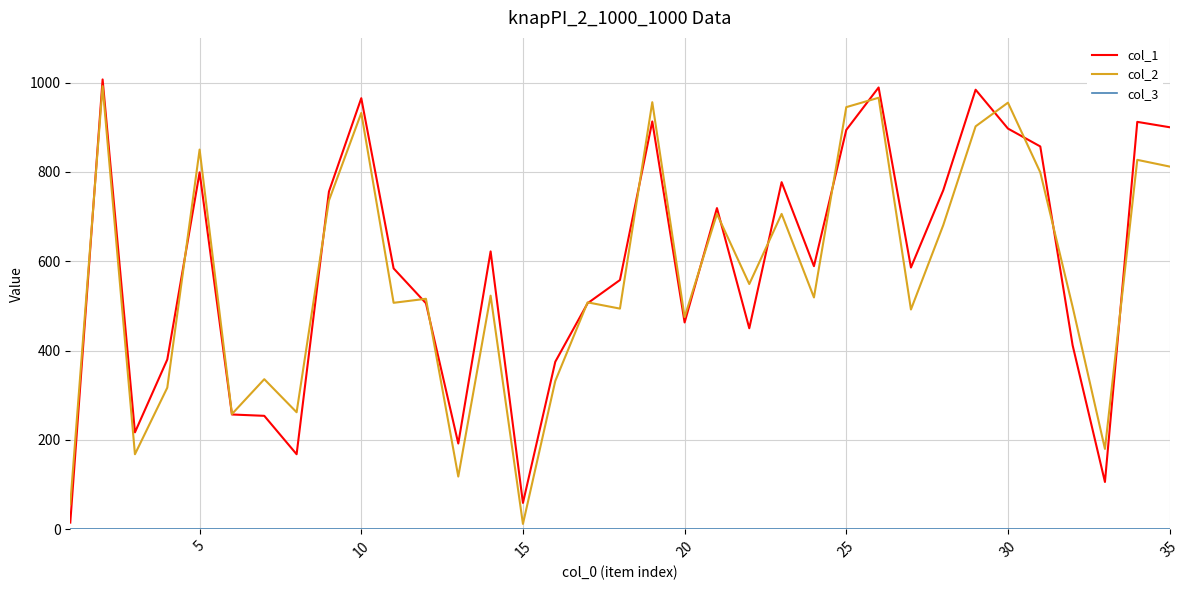

What is the maximum value shown in the chart?

1007